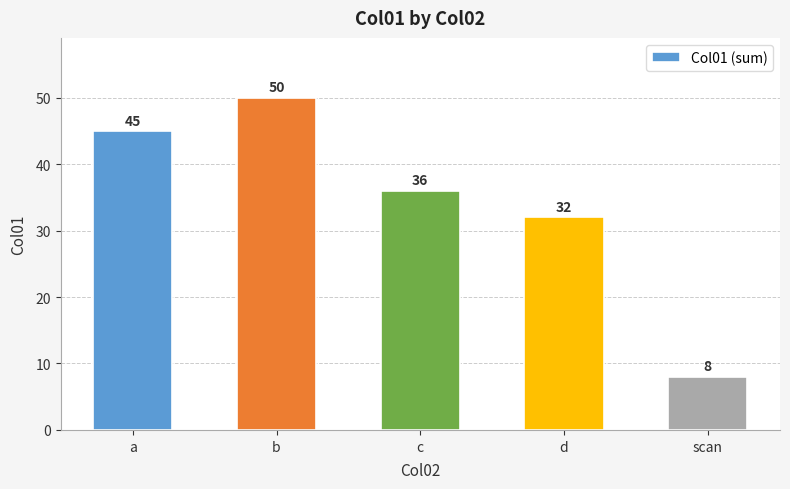

At which label does the data first exceed 36?

a